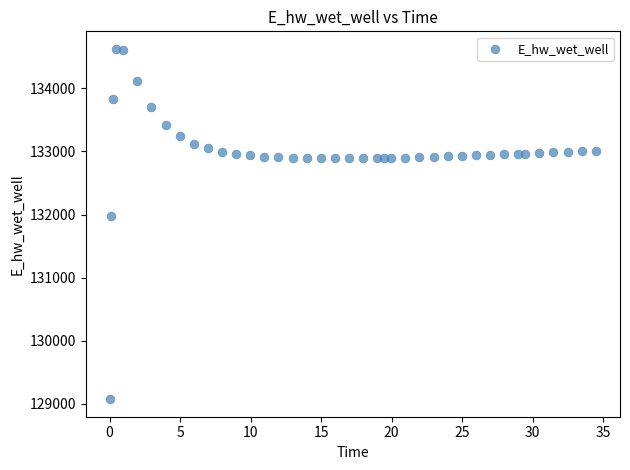

What Y value in the scatter plot is closest to 131849?

131970.0